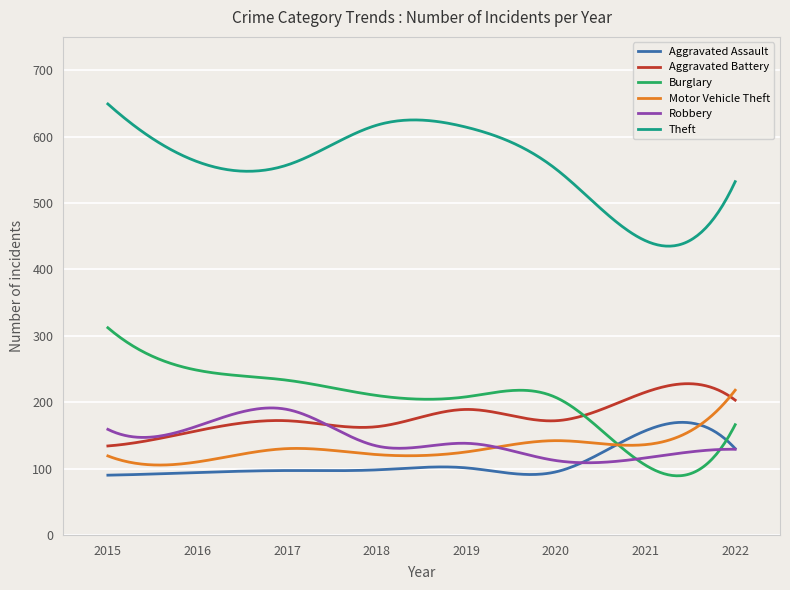

What is the smallest value displayed?

89.1